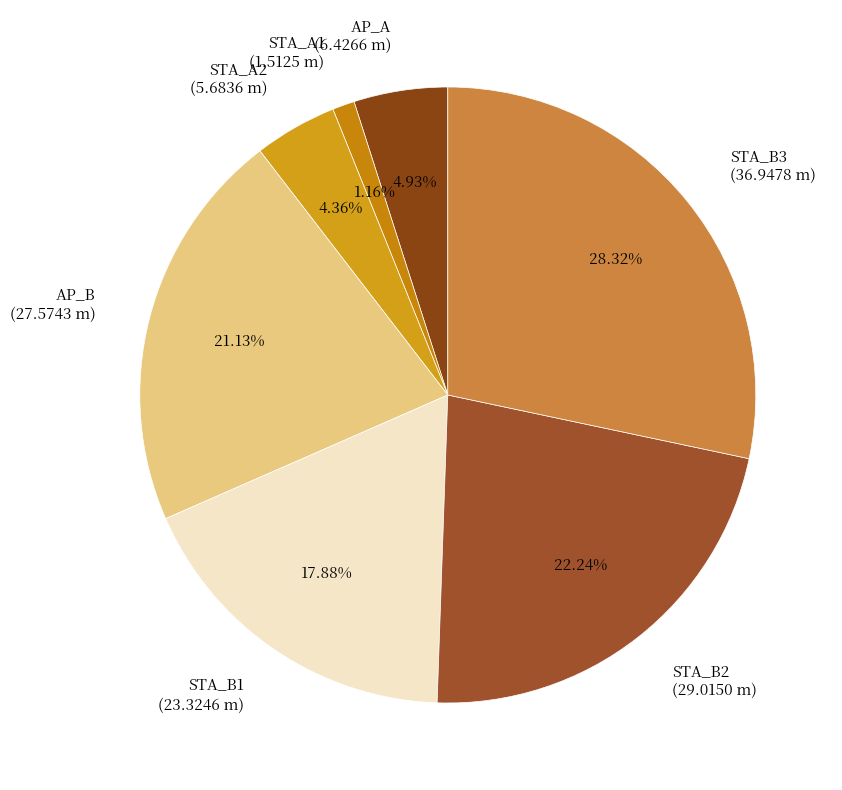

To the nearest percent, what percentage of the pie is STA_B3?

28%